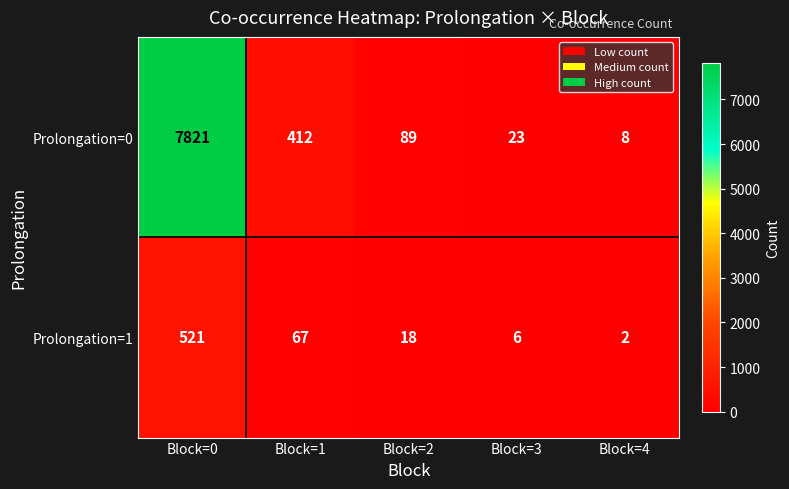

What is the total value across all series at Block=3?

29